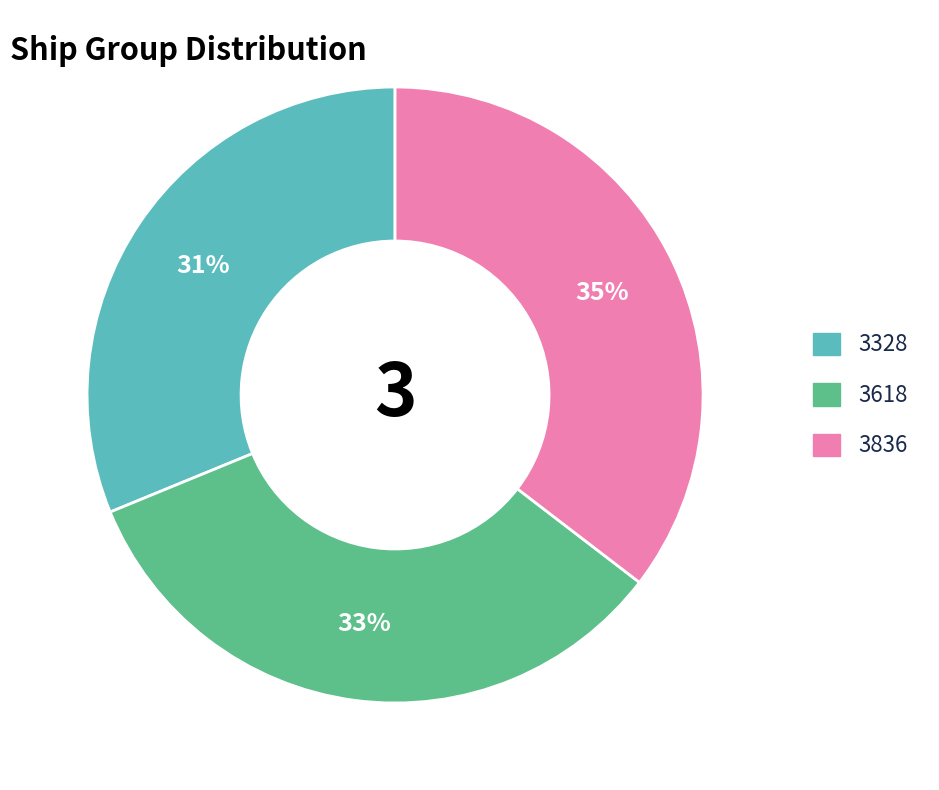

What percentage is the 3328 slice, to the nearest percent?

31%